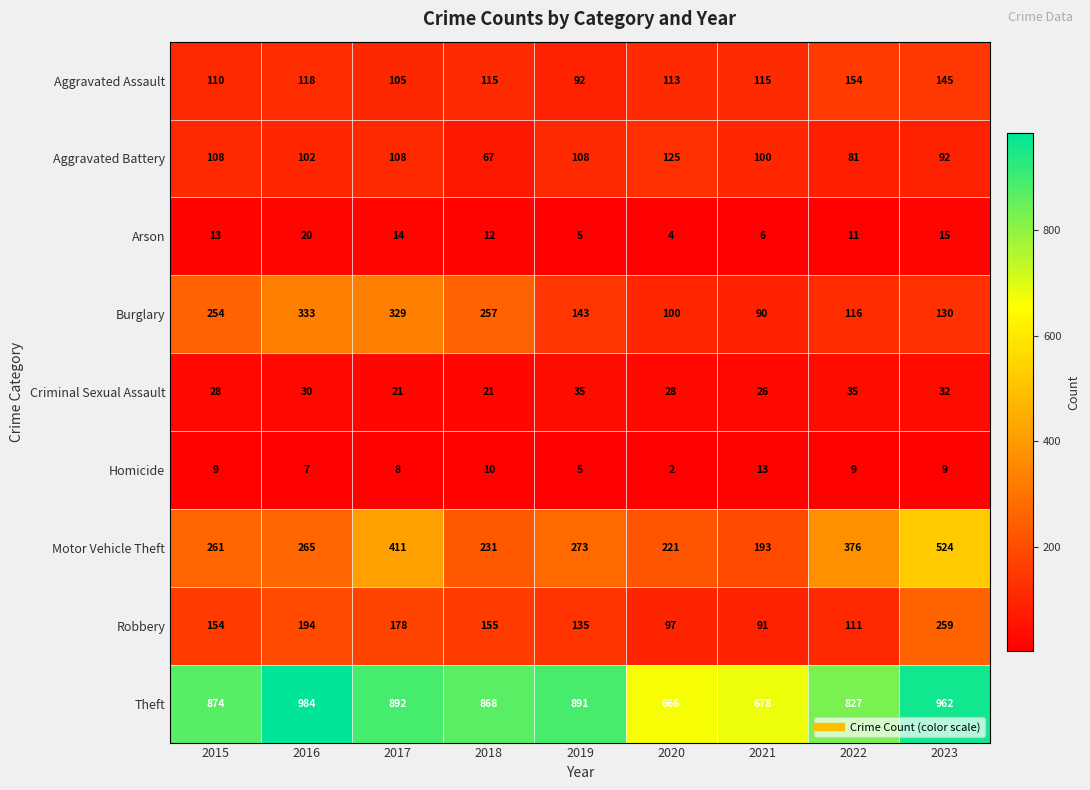

At how many categories does at least one series exceed 399?

9